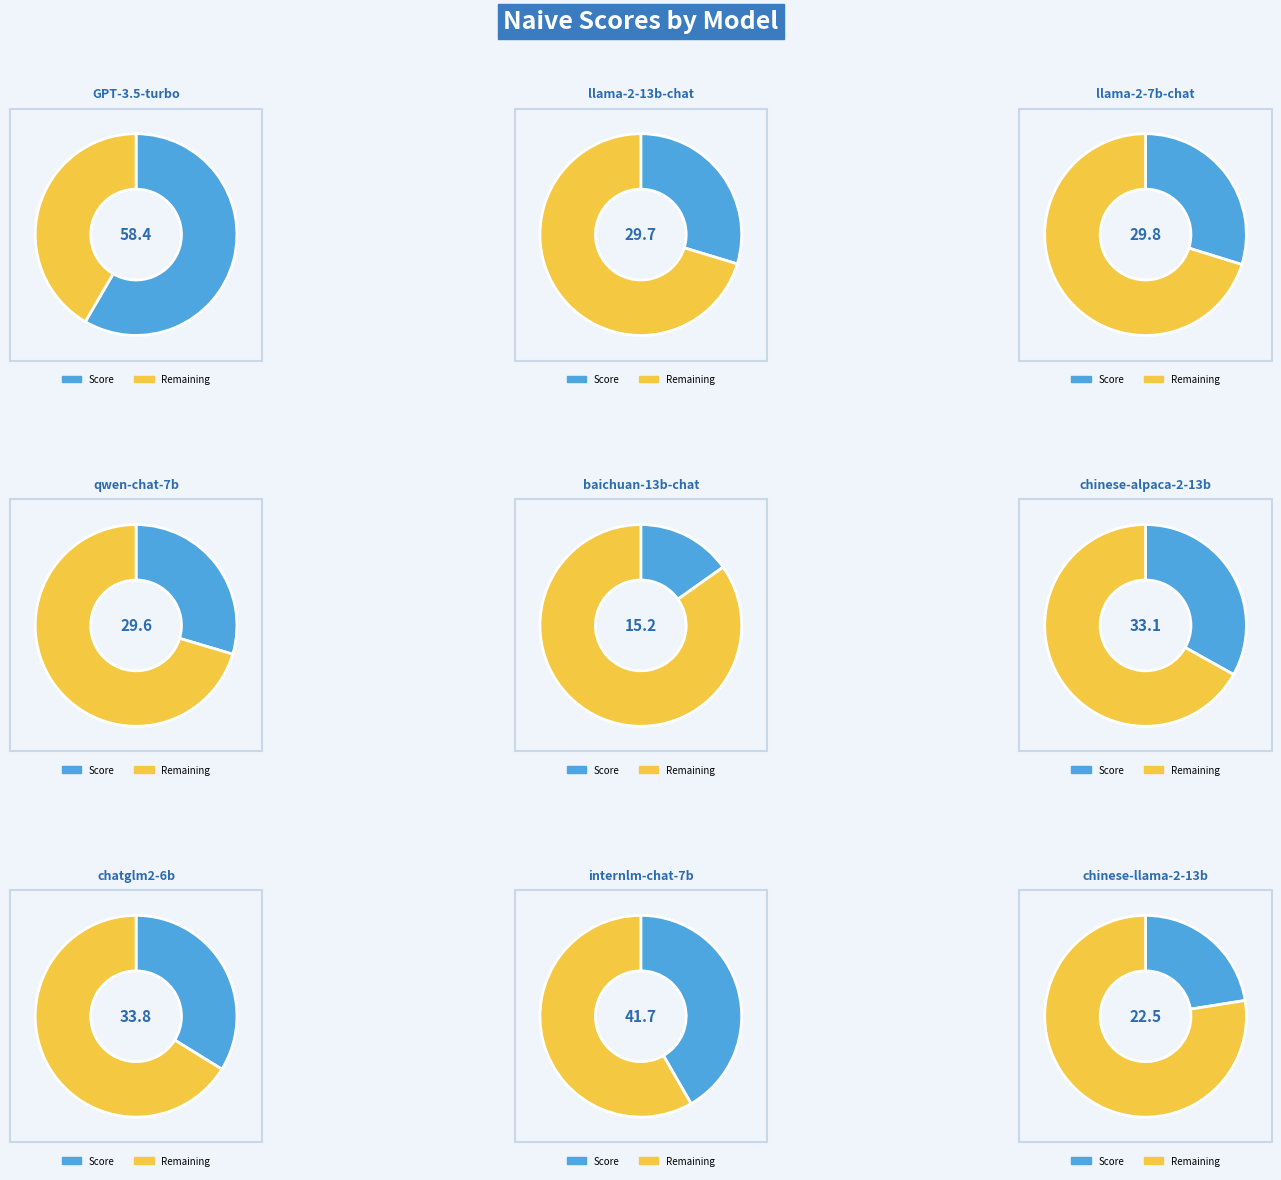

Is GPT-3.5-turbo the majority of the pie?

No